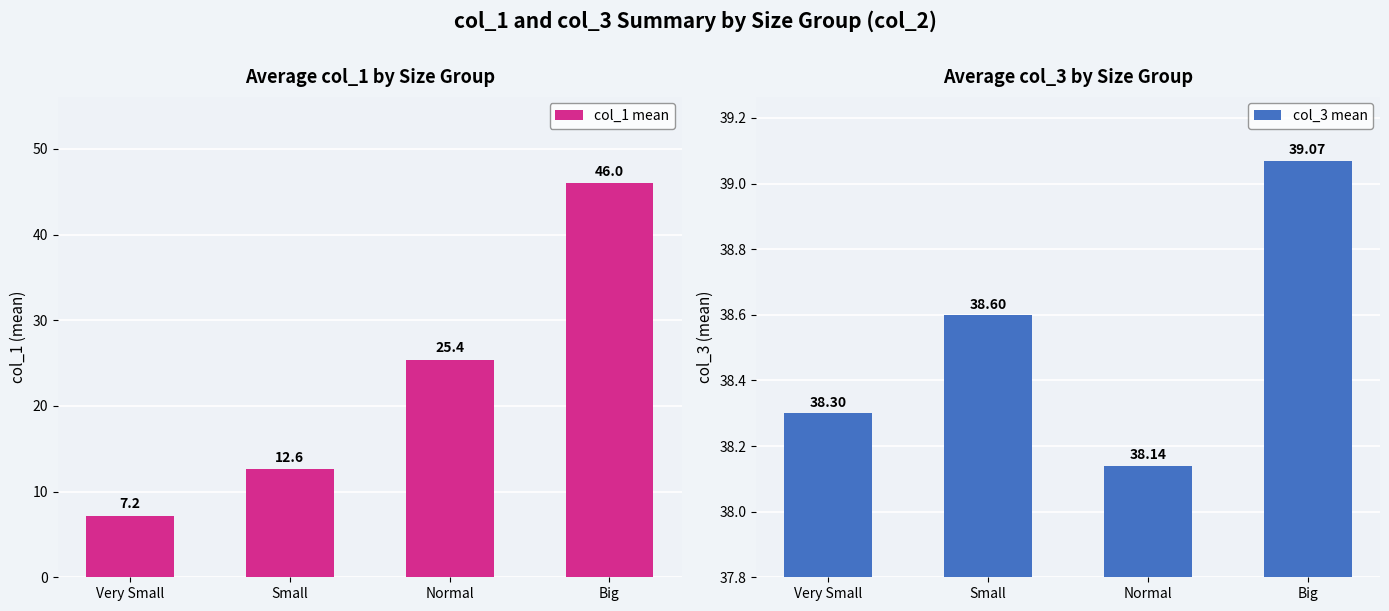

What is the value of the col_3 mean bar at the 1st from the left?

38.3